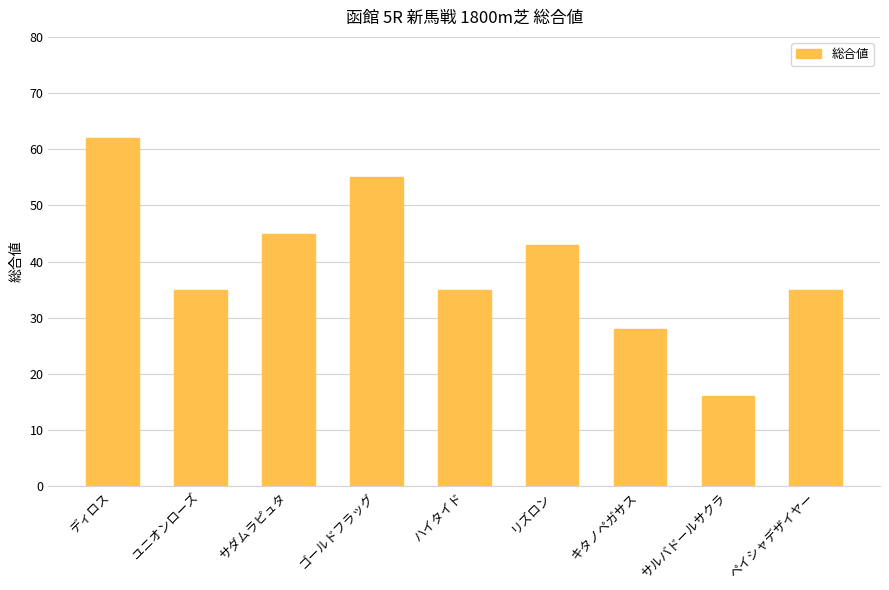

The value at ユニオンローズ is 35. True or false?

True